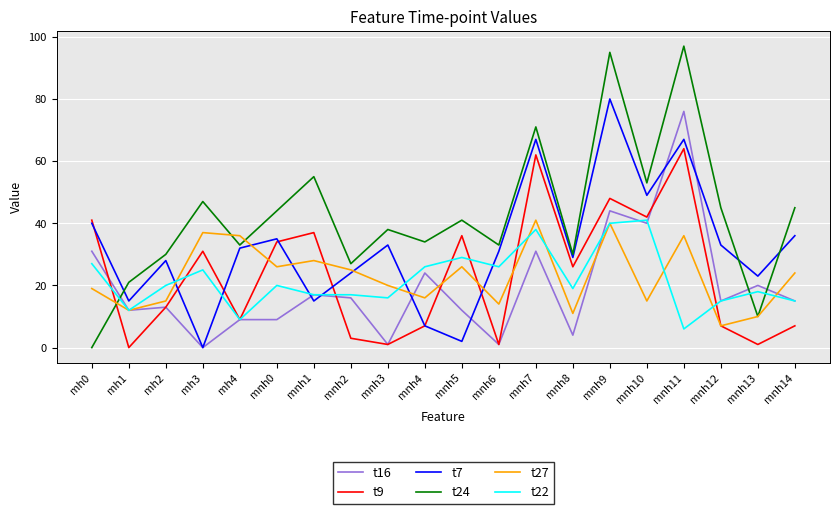

How many intersections are there between t7 and t27?

6